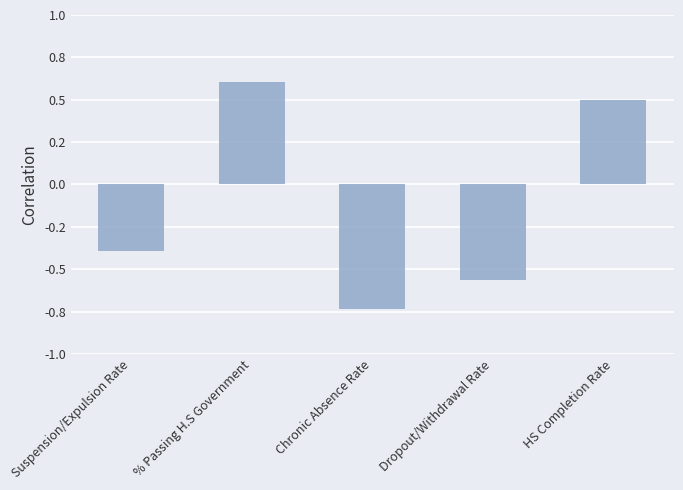

What is the smallest value displayed?

-0.7